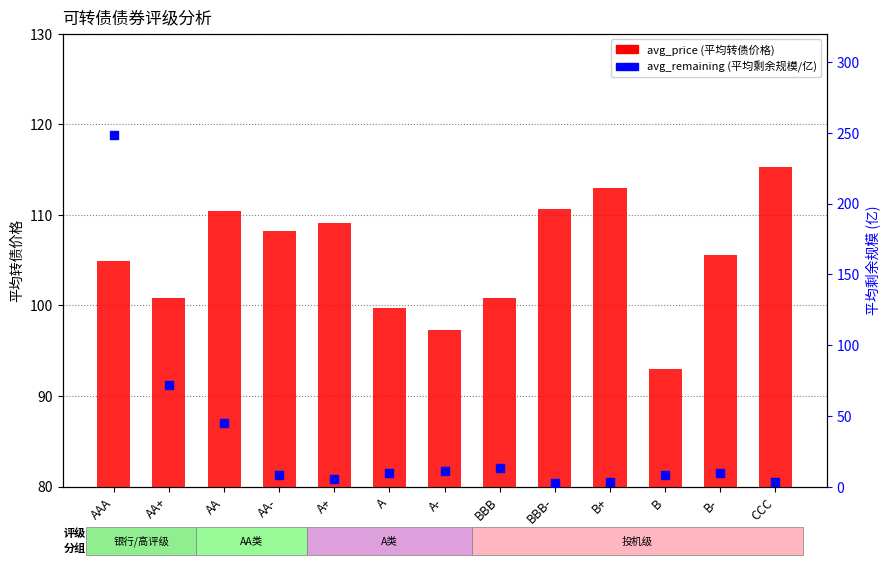

Which series contains the highest Y value?

avg_remaining